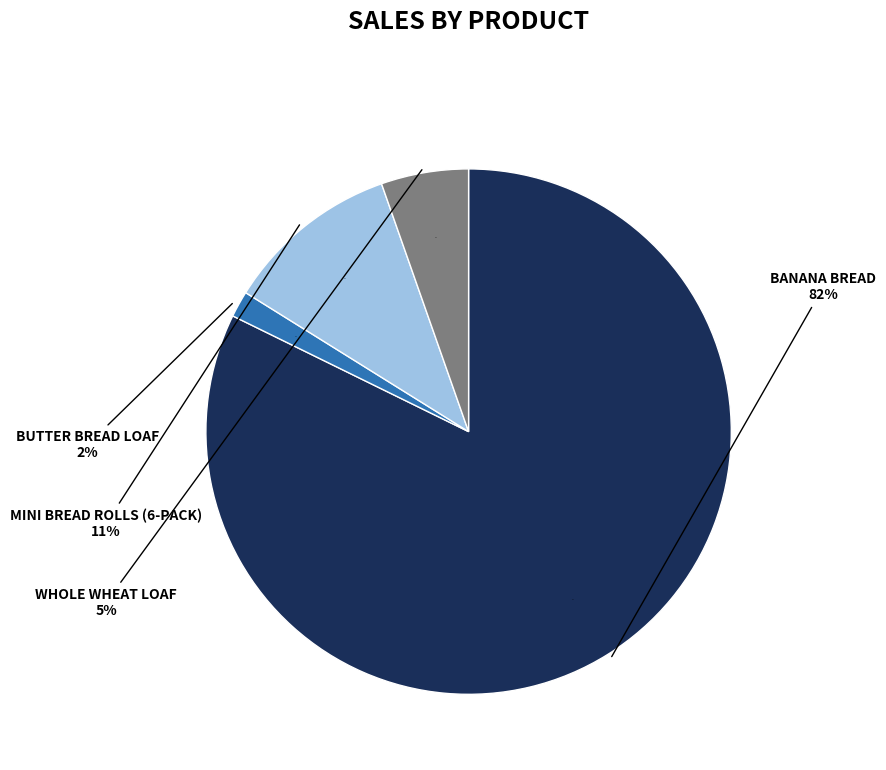

Approximately how many times larger is the value at Banana Bread compared to Whole Wheat Loaf?

15.3